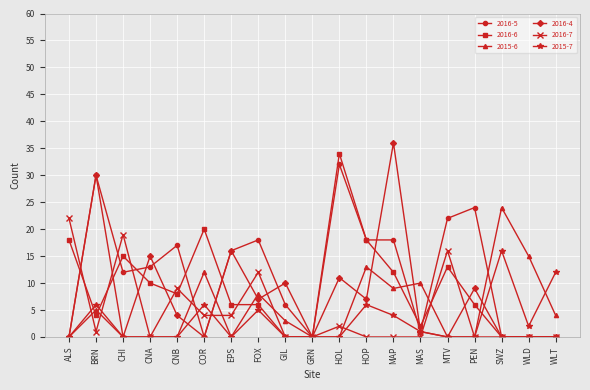

What is the value of the 2015-6 point at the 2nd from the left?

5